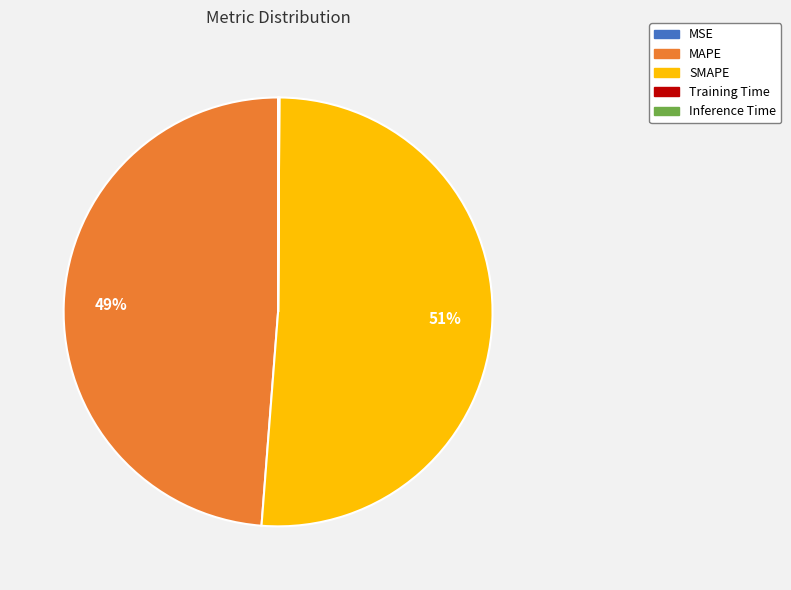

Which slice is the largest?

SMAPE